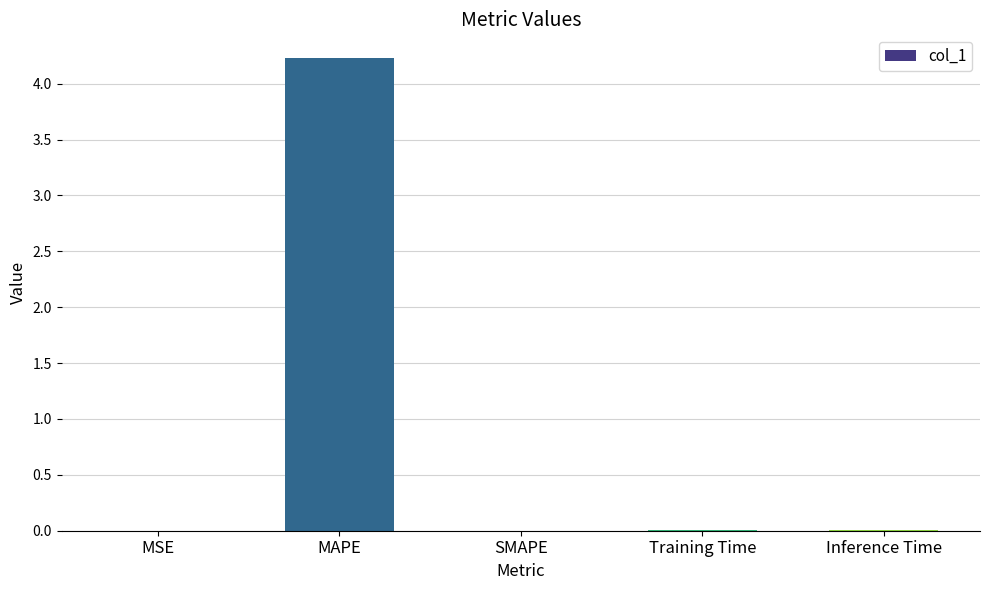

The value at SMAPE is 2.2. True or false?

False